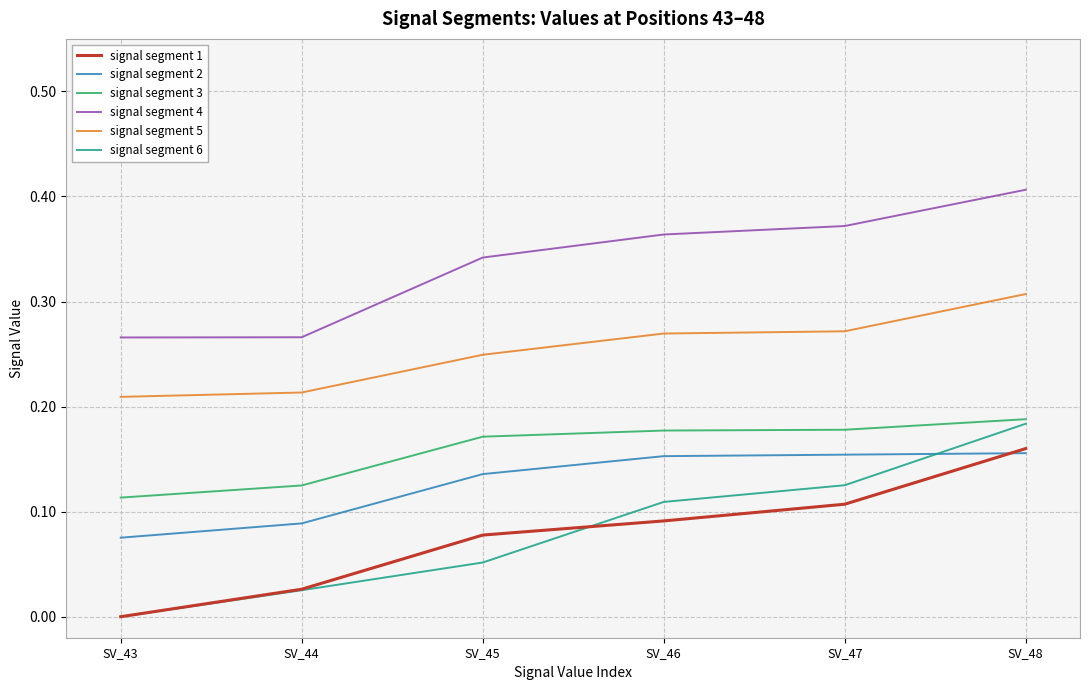

Count the signal segment 3 values in the range 0 to 1.

6